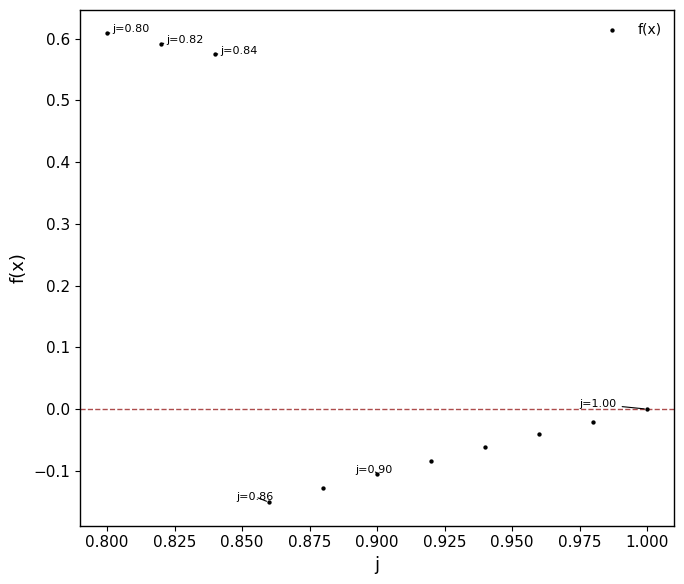

What is the average X value?

0.9